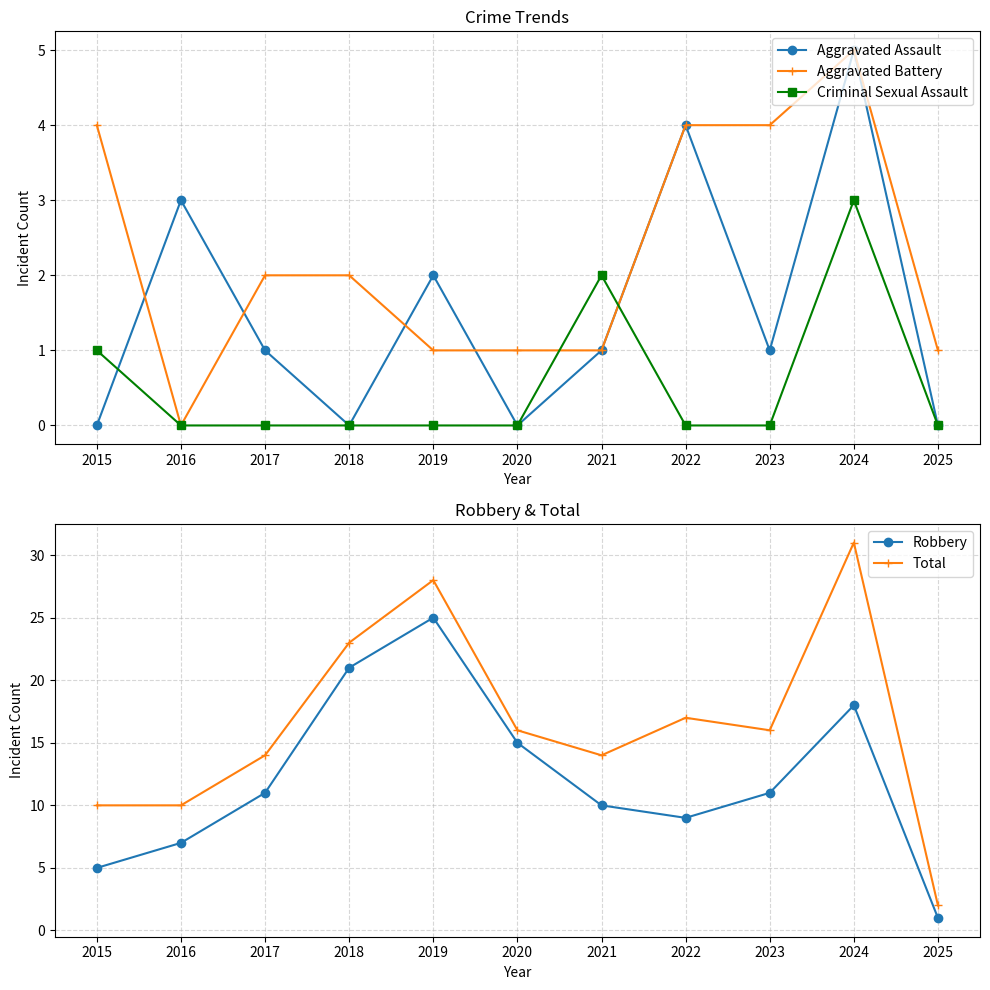

Reading left to right, transcribe all the data shown in this chart.

Aggravated Assault: 0	3	1	0	2	0	1	4	1	5	0
Aggravated Battery: 4	0	2	2	1	1	1	4	4	5	1
Criminal Sexual Assault: 1	0	0	0	0	0	2	0	0	3	0
Robbery: 5	7	11	21	25	15	10	9	11	18	1
Total: 10	10	14	23	28	16	14	17	16	31	2